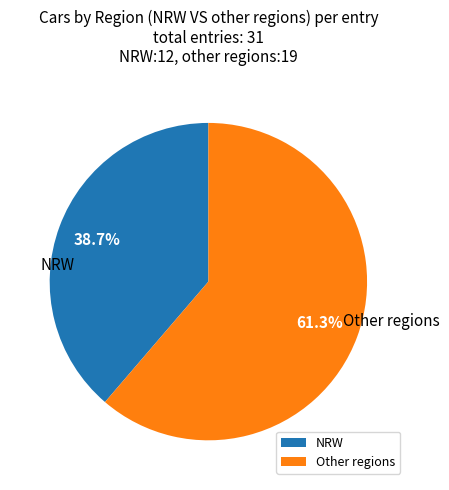

Approximately how many times larger is the value at NRW compared to Other regions?

0.6